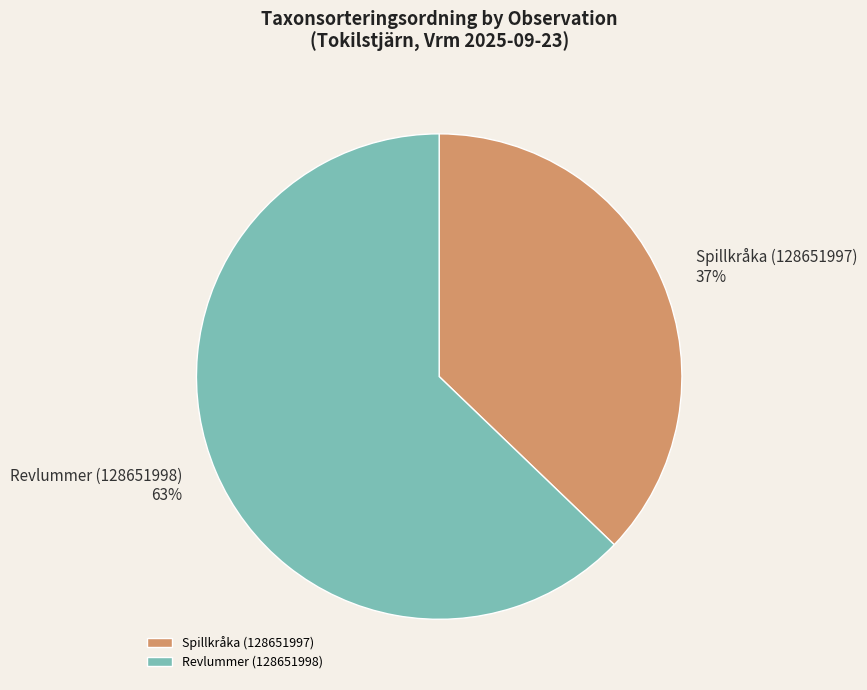

How many segments does this pie chart have?

2